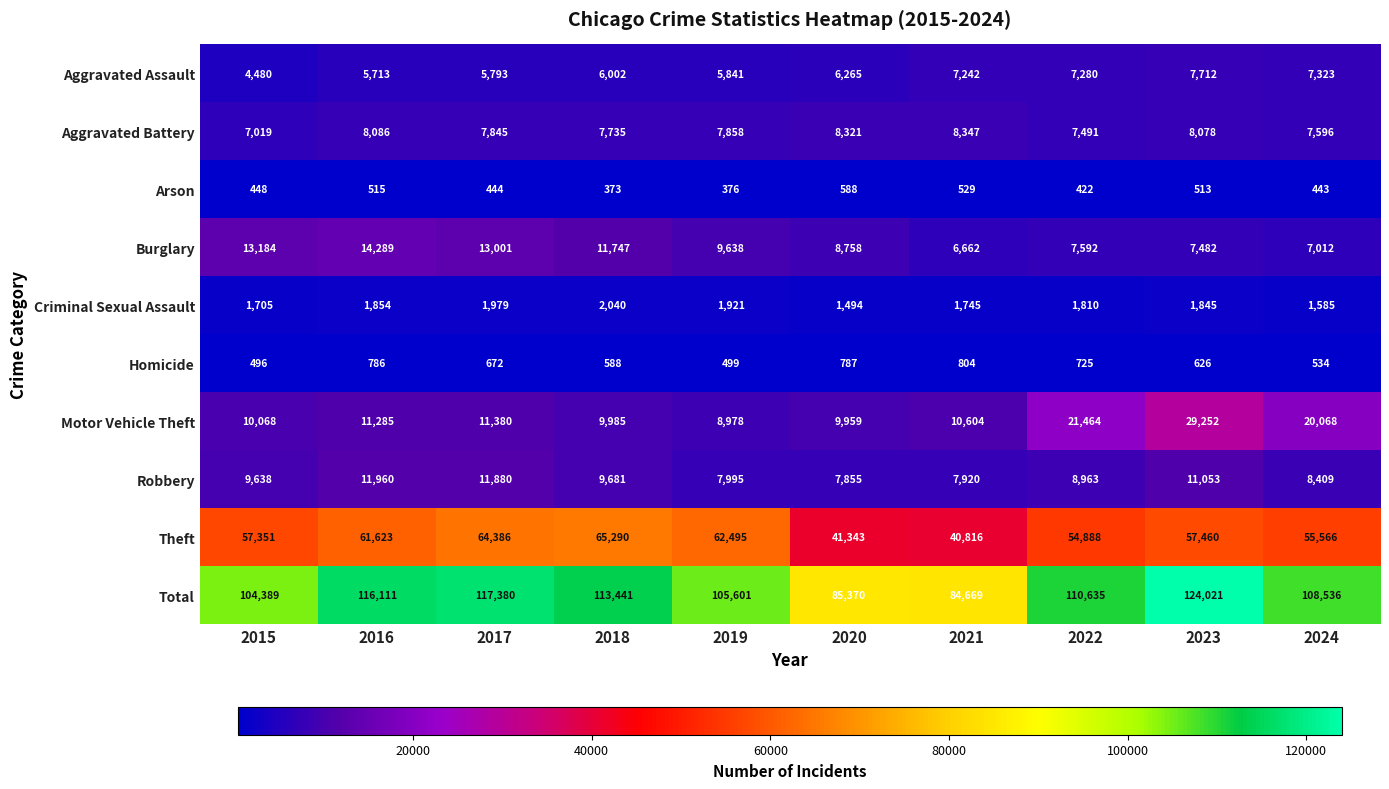

What is the sum of the Aggravated Assault values at 2023 and 2018?

13714